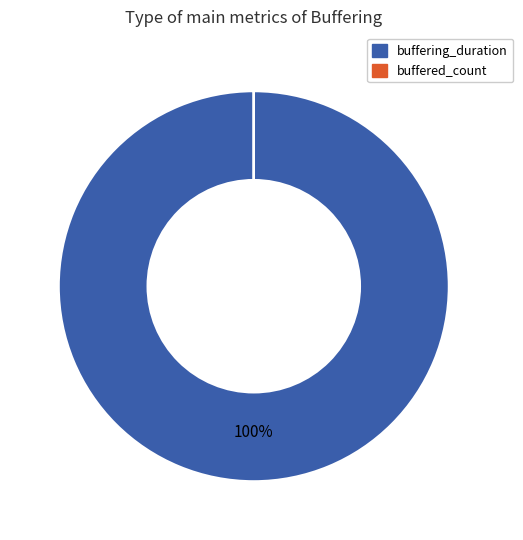

Is buffering_duration the majority of the pie?

Yes